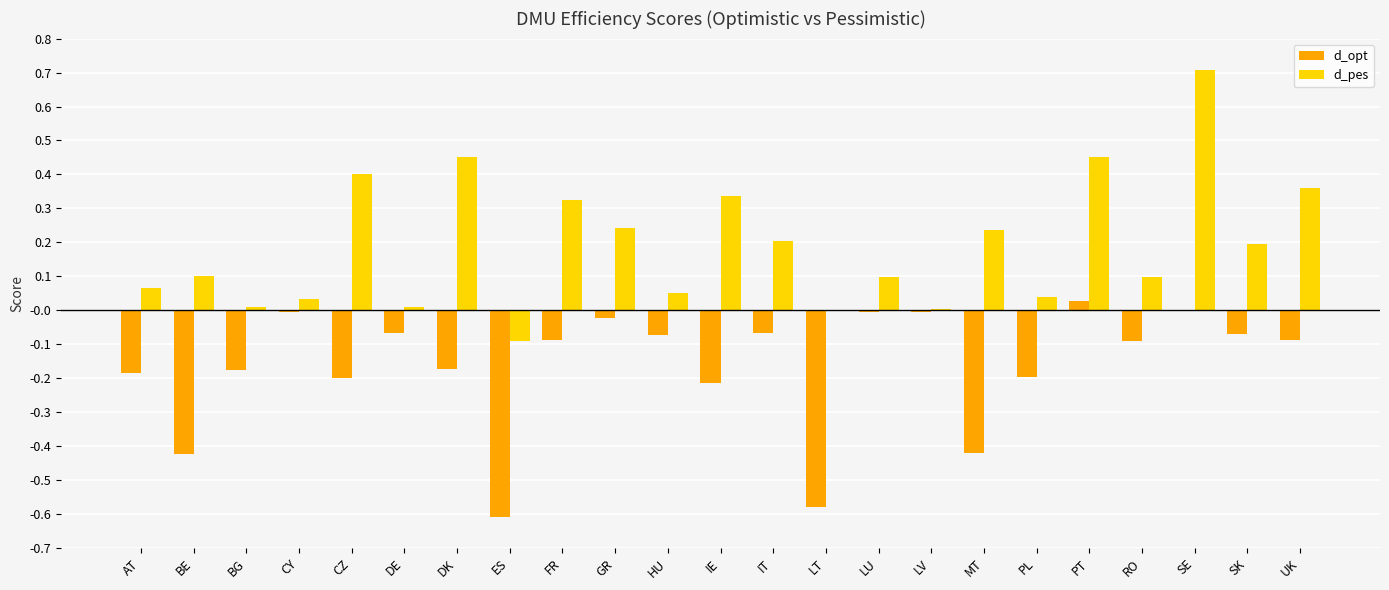

What are all the series names shown in the legend?

d_opt, d_pes